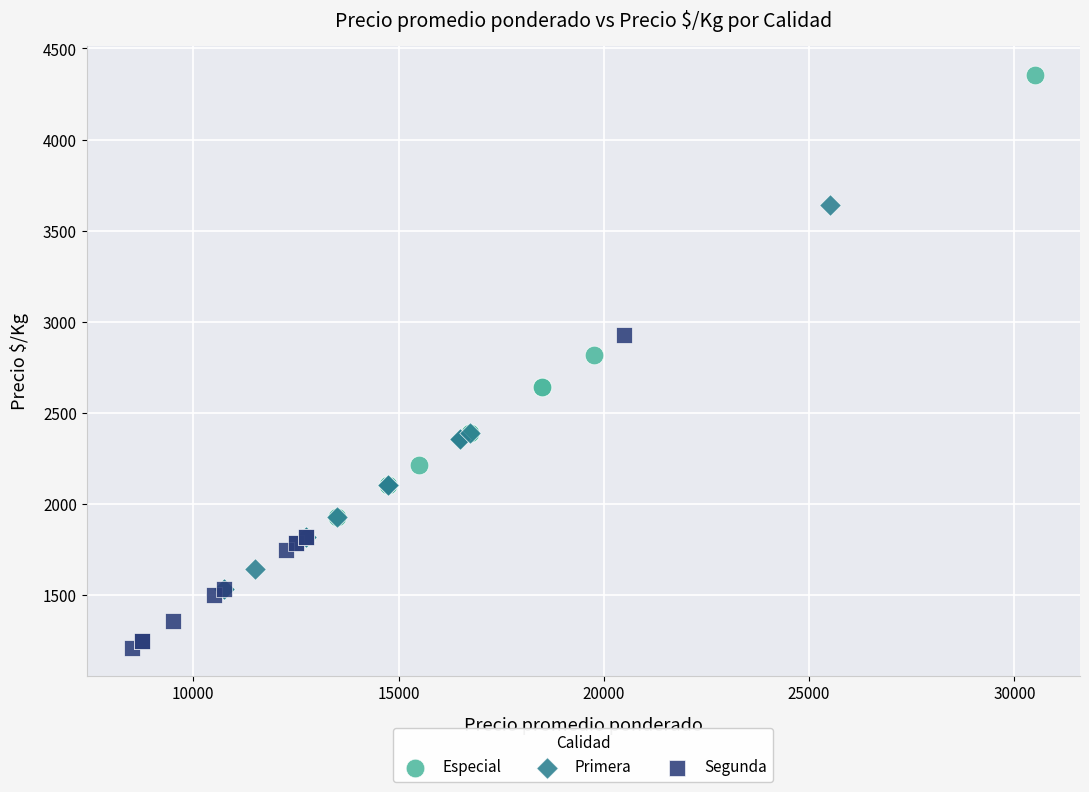

Which series reaches the maximum Y coordinate?

Especial